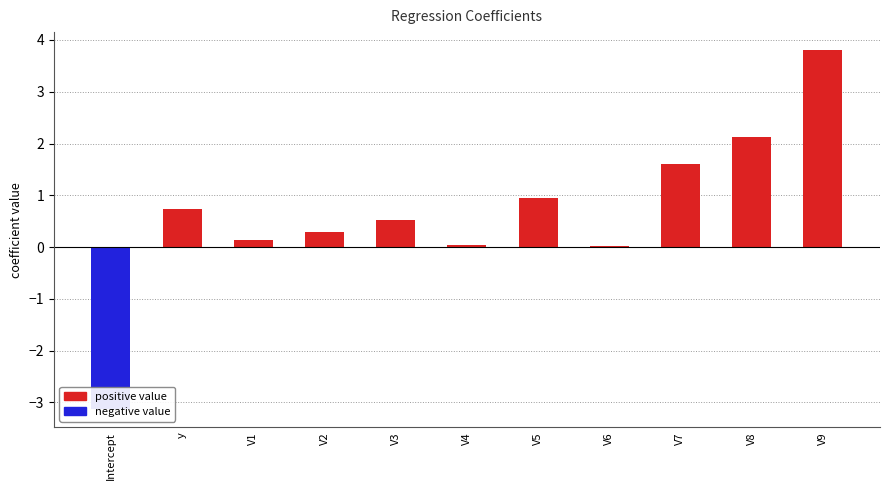

What are all the series names shown in the legend?

positive value, negative value